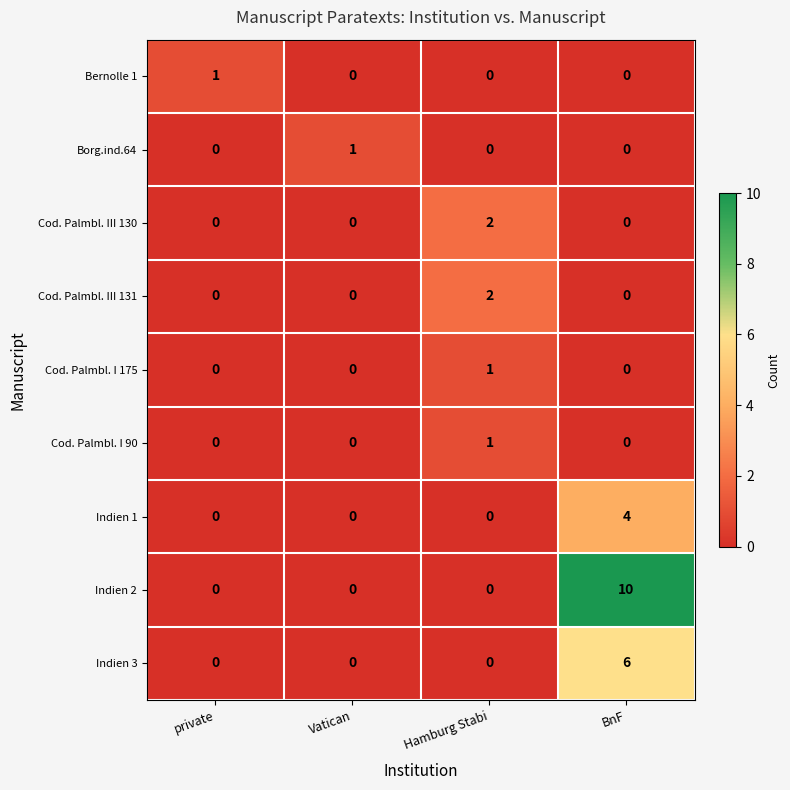

Is the value of Indien 2 at Hamburg Stabi greater than the value of Bernolle 1 at private?

No